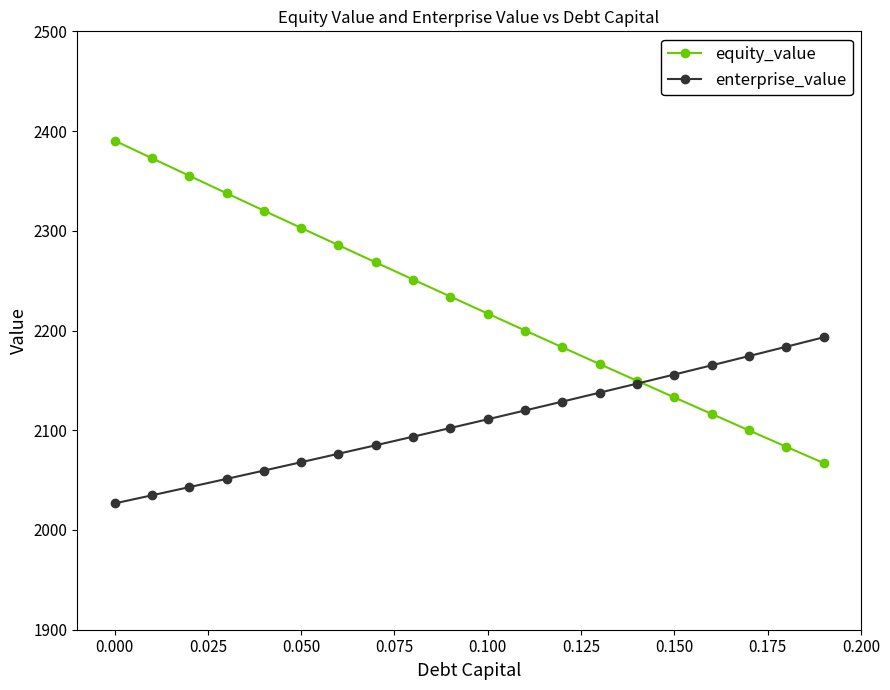

True or false: equity_value has more than 0 interior local peaks.

False